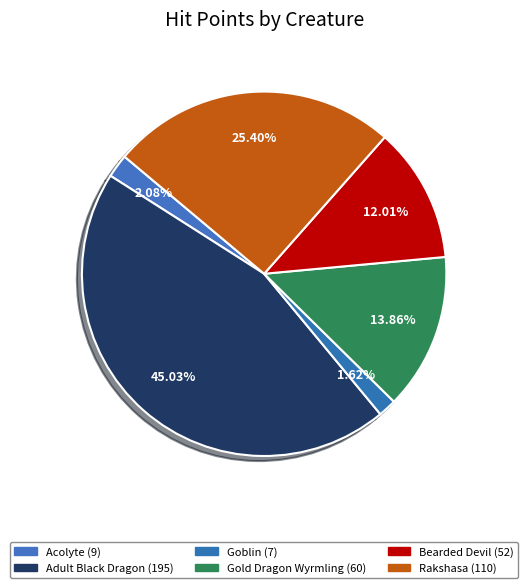

Count the number of slices in the pie.

6